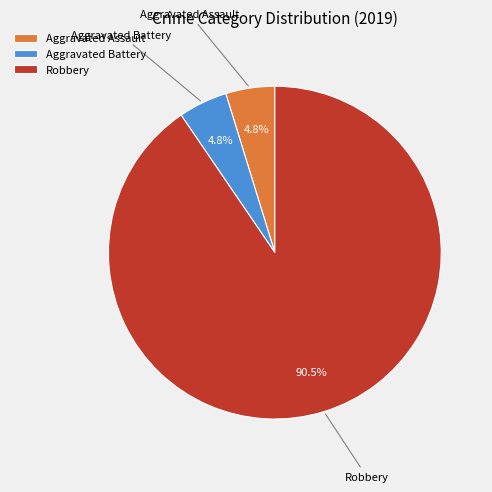

Is there any slice that represents more than half of the pie?

Yes